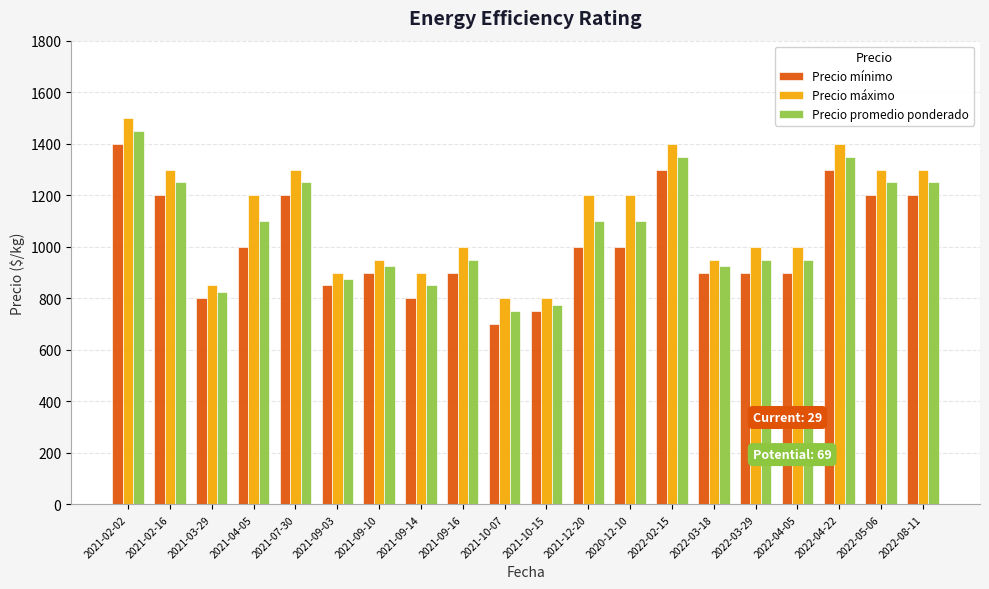

Reading left to right, what are all the values shown in this chart?

Precio mínimo: 2021-02-02=1400	2021-02-16=1200	2021-03-29=800	2021-04-05=1000	2021-07-30=1200	2021-09-03=850	2021-09-10=900	2021-09-14=800	2021-09-16=900	2021-10-07=700	2021-10-15=750	2021-12-20=1000	2020-12-10=1000	2022-02-15=1300	2022-03-18=900	2022-03-29=900	2022-04-05=900	2022-04-22=1300	2022-05-06=1200	2022-08-11=1200
Precio máximo: 2021-02-02=1500	2021-02-16=1300	2021-03-29=850	2021-04-05=1200	2021-07-30=1300	2021-09-03=900	2021-09-10=950	2021-09-14=900	2021-09-16=1000	2021-10-07=800	2021-10-15=800	2021-12-20=1200	2020-12-10=1200	2022-02-15=1400	2022-03-18=950	2022-03-29=1000	2022-04-05=1000	2022-04-22=1400	2022-05-06=1300	2022-08-11=1300
Precio promedio ponderado: 2021-02-02=1450	2021-02-16=1250	2021-03-29=825	2021-04-05=1100	2021-07-30=1250	2021-09-03=875	2021-09-10=925	2021-09-14=850	2021-09-16=950	2021-10-07=750	2021-10-15=775	2021-12-20=1100	2020-12-10=1100	2022-02-15=1350	2022-03-18=925	2022-03-29=950	2022-04-05=950	2022-04-22=1350	2022-05-06=1250	2022-08-11=1250